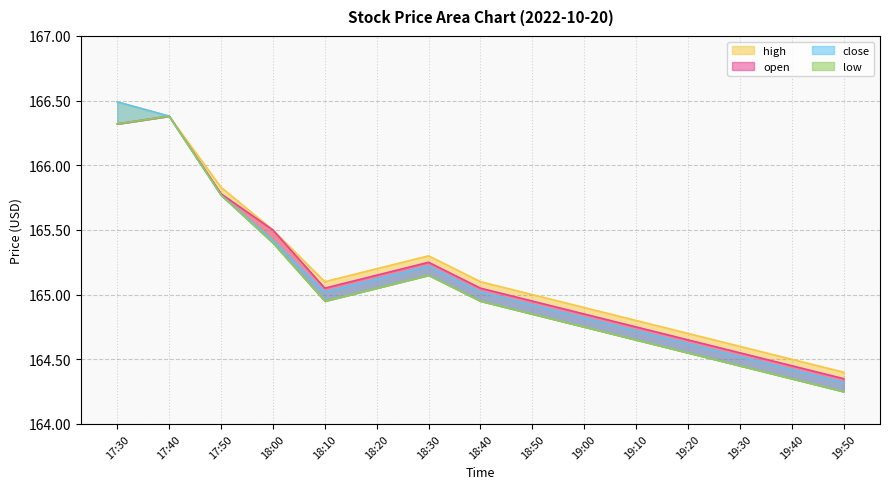

How many lines are shown in the chart?

4